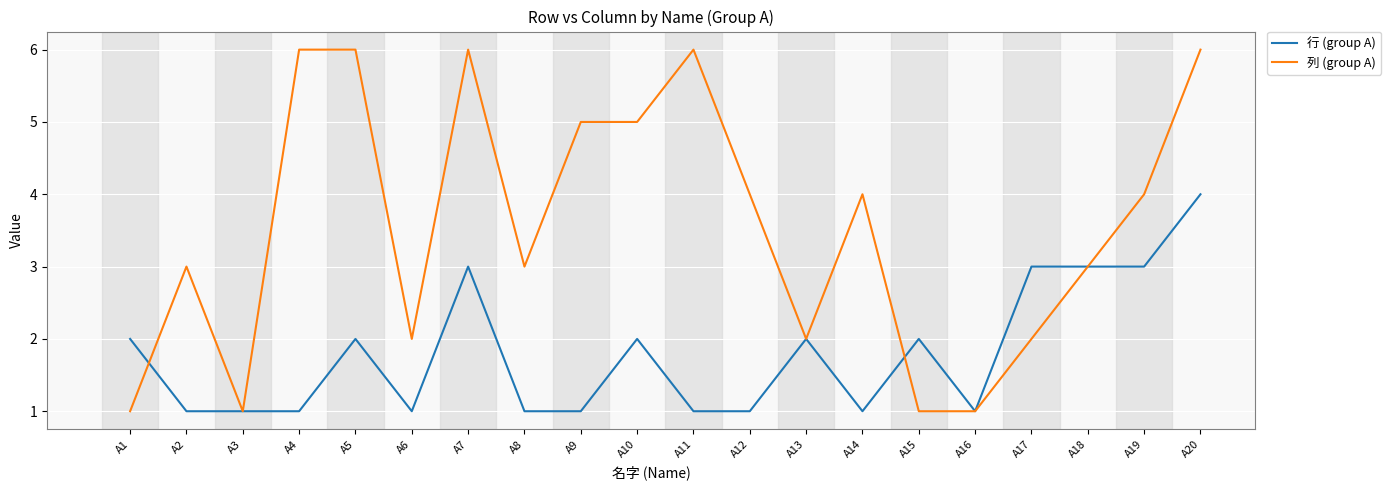

List the series in order of their overall mean, lowest first.

行 (group A), 列 (group A)